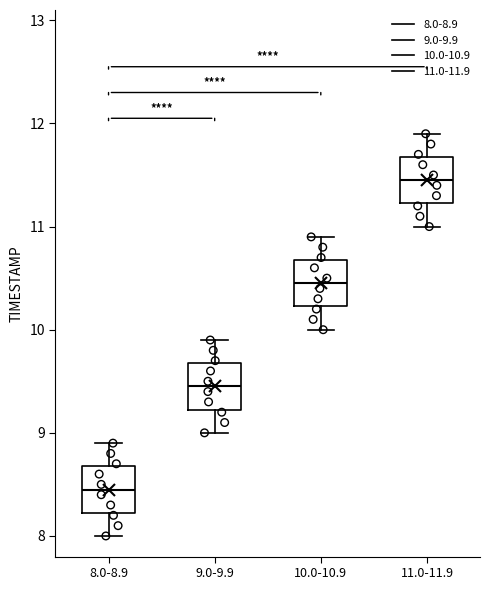

Reading left to right, transcribe this box plot: for each box, give where its median line is, the range the box spans, and where its two whiskers end, as read against the y-axis. The values are not printed on the chart, so give them approximately, as read against the axis.

8.0-8.9: median 8.5, box 8.2 to 8.7, whiskers 8.0 to 8.9
9.0-9.9: median 9.5, box 9.2 to 9.7, whiskers 9.0 to 9.9
10.0-10.9: median 10.5, box 10.2 to 10.7, whiskers 10.0 to 10.9
11.0-11.9: median 11.5, box 11.2 to 11.7, whiskers 11.0 to 11.9